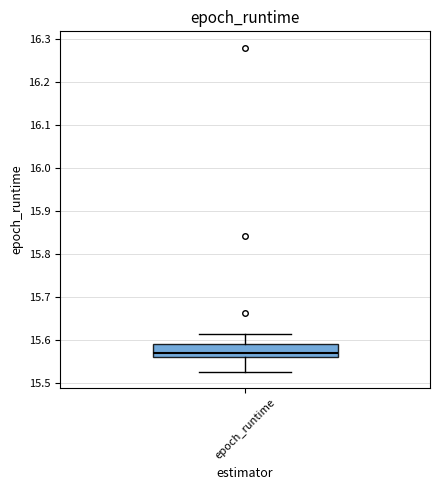

Read this box plot against the y-axis: the position of the median line, the range covered by the box, and the ends of both whiskers. The values are not printed on the chart, so give them approximately, as read against the axis.

median 15.57, box 15.56 to 15.59, whiskers 15.53 to 15.61